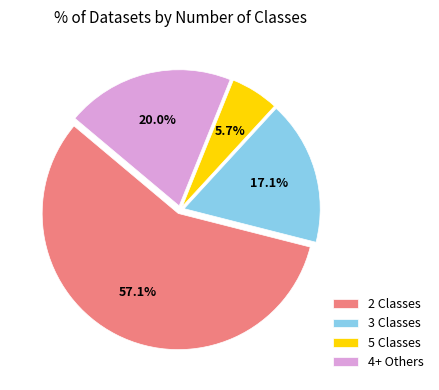

Which category accounts for the majority?

2 Classes